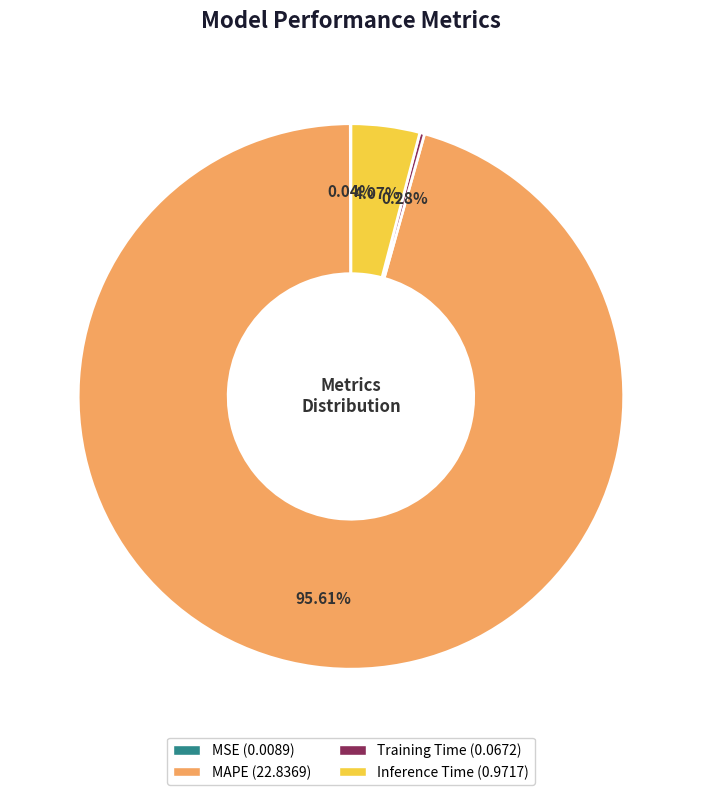

To the nearest percent, what is the difference between the Training Time and MAPE slice percentages?

95%